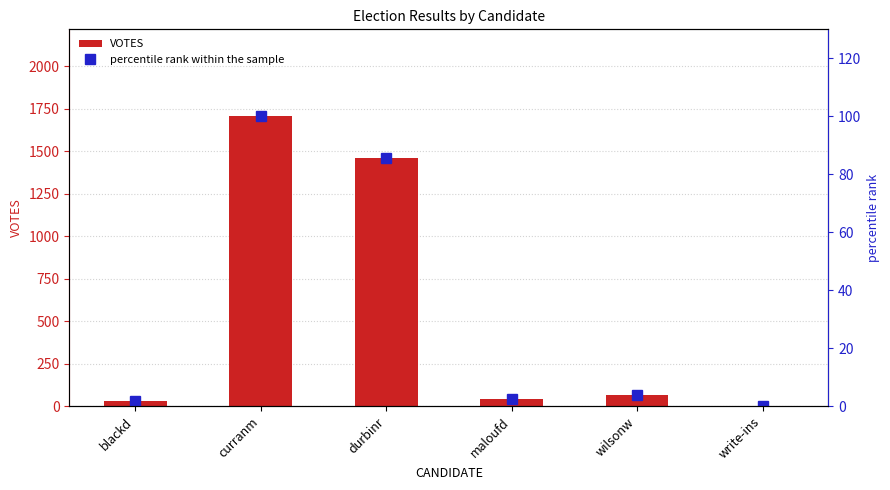

What is the difference between the maximum and minimum values in the VOTES series?

1706.0